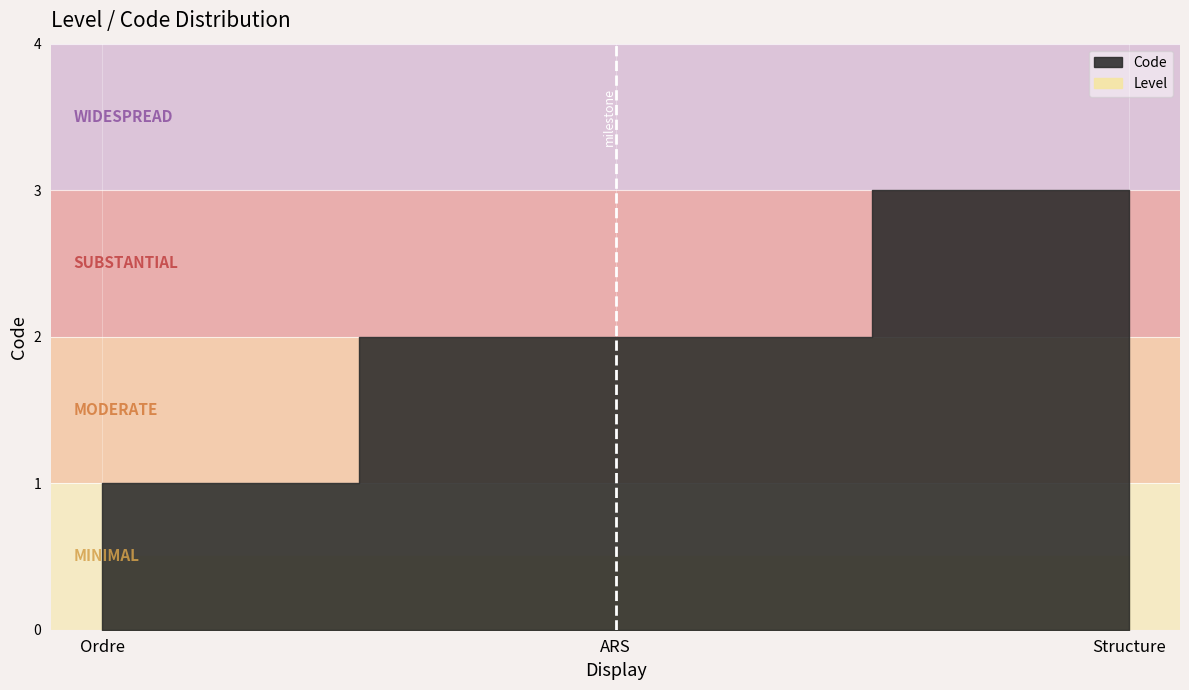

What is the average value?

2